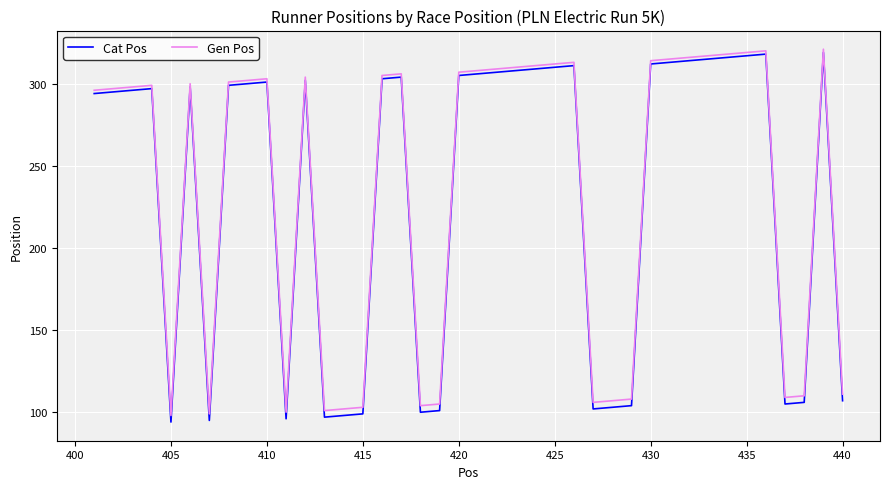

What is the maximum value for Gen Pos?

321